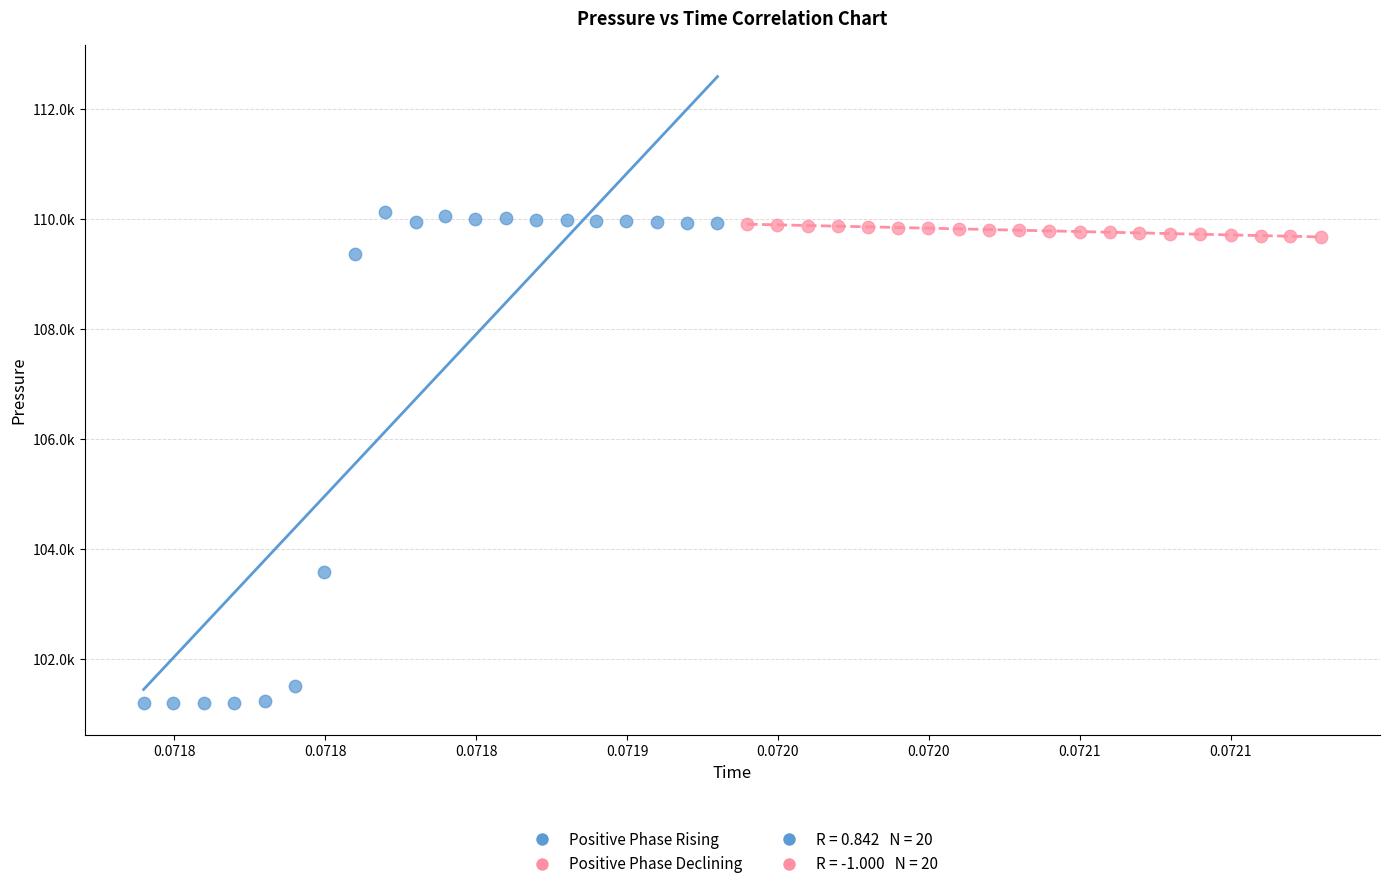

Which series reaches the maximum Y coordinate?

Positive Phase Rising